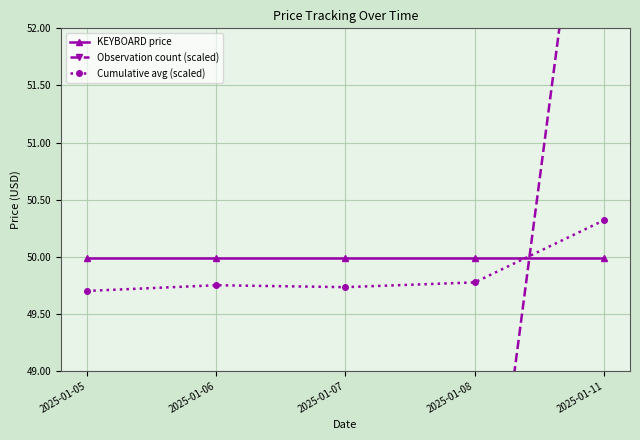

What is the maximum value shown in the chart?

55.0